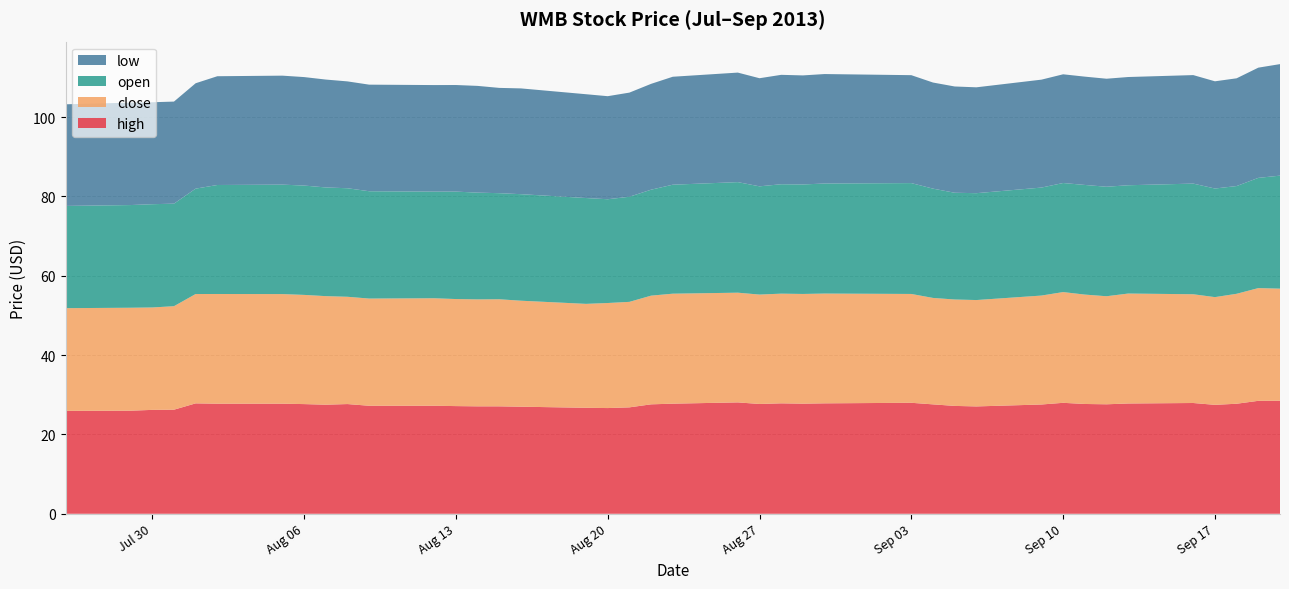

Reading right to left, list all the values displayed in this chart.

open: 2013-09-20=28.5	2013-09-19=27.8	2013-09-18=27.2	2013-09-17=27.4	2013-09-16=27.9	2013-09-13=27.3	2013-09-12=27.6	2013-09-11=27.6	2013-09-10=27.5	2013-09-09=27.2	2013-09-06=26.9	2013-09-05=26.9	2013-09-04=27.5	2013-09-03=27.9	2013-08-30=27.7	2013-08-29=27.6	2013-08-28=27.6	2013-08-27=27.3	2013-08-26=27.9	2013-08-23=27.5	2013-08-22=26.7	2013-08-21=26.5	2013-08-20=26.2	2013-08-19=26.7	2013-08-16=26.9	2013-08-15=26.7	2013-08-14=26.9	2013-08-13=27.1	2013-08-12=26.9	2013-08-09=27.1	2013-08-08=27.4	2013-08-07=27.4	2013-08-06=27.6	2013-08-05=27.6	2013-08-02=27.5	2013-08-01=26.6	2013-07-31=25.8	2013-07-30=26.0	2013-07-29=25.9	2013-07-26=25.8
high: 2013-09-20=28.5	2013-09-19=28.5	2013-09-18=27.7	2013-09-17=27.5	2013-09-16=27.9	2013-09-13=27.8	2013-09-12=27.6	2013-09-11=27.7	2013-09-10=28.0	2013-09-09=27.5	2013-09-06=27.1	2013-09-05=27.2	2013-09-04=27.6	2013-09-03=28.0	2013-08-30=27.8	2013-08-29=27.8	2013-08-28=27.8	2013-08-27=27.7	2013-08-26=28.1	2013-08-23=27.8	2013-08-22=27.6	2013-08-21=26.8	2013-08-20=26.6	2013-08-19=26.7	2013-08-16=27.0	2013-08-15=27.1	2013-08-14=27.1	2013-08-13=27.1	2013-08-12=27.2	2013-08-09=27.2	2013-08-08=27.7	2013-08-07=27.5	2013-08-06=27.6	2013-08-05=27.7	2013-08-02=27.7	2013-08-01=27.8	2013-07-31=26.2	2013-07-30=26.2	2013-07-29=26.0	2013-07-26=25.9
low: 2013-09-20=28.1	2013-09-19=27.8	2013-09-18=27.2	2013-09-17=27.0	2013-09-16=27.4	2013-09-13=27.3	2013-09-12=27.2	2013-09-11=27.3	2013-09-10=27.4	2013-09-09=27.2	2013-09-06=26.7	2013-09-05=26.8	2013-09-04=26.7	2013-09-03=27.2	2013-08-30=27.6	2013-08-29=27.5	2013-08-28=27.6	2013-08-27=27.2	2013-08-26=27.6	2013-08-23=27.2	2013-08-22=26.7	2013-08-21=26.2	2013-08-20=26.0	2013-08-19=26.2	2013-08-16=26.7	2013-08-15=26.5	2013-08-14=26.9	2013-08-13=26.9	2013-08-12=26.9	2013-08-09=26.9	2013-08-08=26.9	2013-08-07=27.2	2013-08-06=27.3	2013-08-05=27.5	2013-08-02=27.4	2013-08-01=26.6	2013-07-31=25.7	2013-07-30=25.7	2013-07-29=25.8	2013-07-26=25.6
close: 2013-09-20=28.3	2013-09-19=28.4	2013-09-18=27.7	2013-09-17=27.1	2013-09-16=27.4	2013-09-13=27.7	2013-09-12=27.2	2013-09-11=27.6	2013-09-10=27.9	2013-09-09=27.5	2013-09-06=26.8	2013-09-05=26.8	2013-09-04=26.8	2013-09-03=27.4	2013-08-30=27.7	2013-08-29=27.7	2013-08-28=27.6	2013-08-27=27.6	2013-08-26=27.7	2013-08-23=27.7	2013-08-22=27.4	2013-08-21=26.6	2013-08-20=26.5	2013-08-19=26.2	2013-08-16=26.7	2013-08-15=27.0	2013-08-14=27.0	2013-08-13=27.0	2013-08-12=27.1	2013-08-09=27.0	2013-08-08=27.0	2013-08-07=27.4	2013-08-06=27.5	2013-08-05=27.6	2013-08-02=27.7	2013-08-01=27.6	2013-07-31=26.1	2013-07-30=25.8	2013-07-29=26.0	2013-07-26=25.9